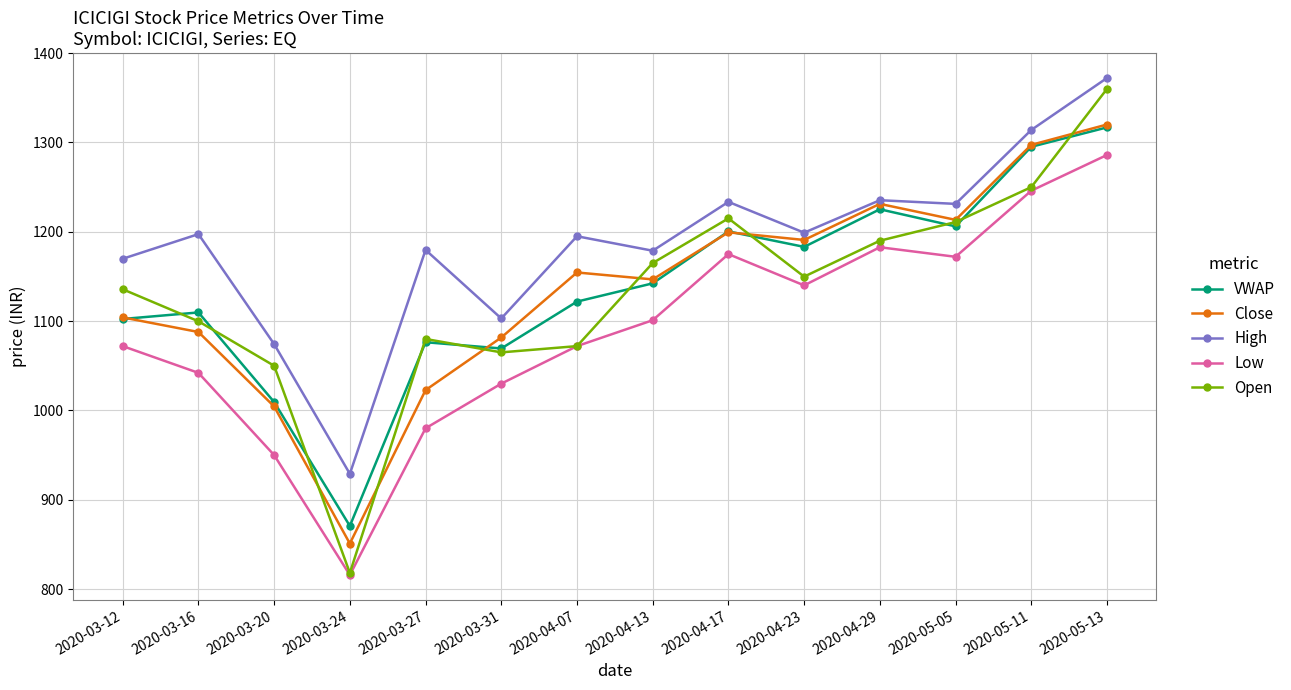

True or false: Low and Close cross at least once.

False